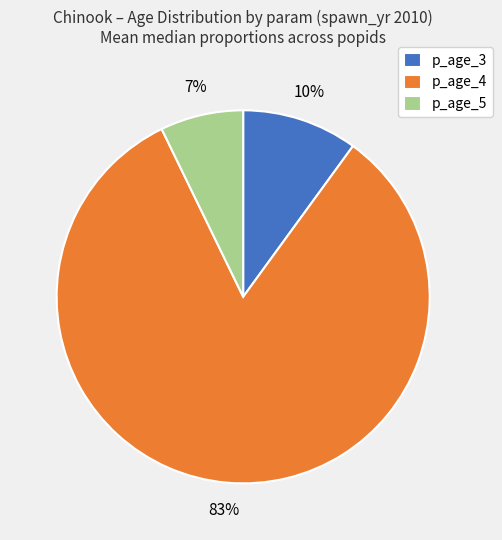

What percentage is the p_age_3 slice, to the nearest percent?

10%